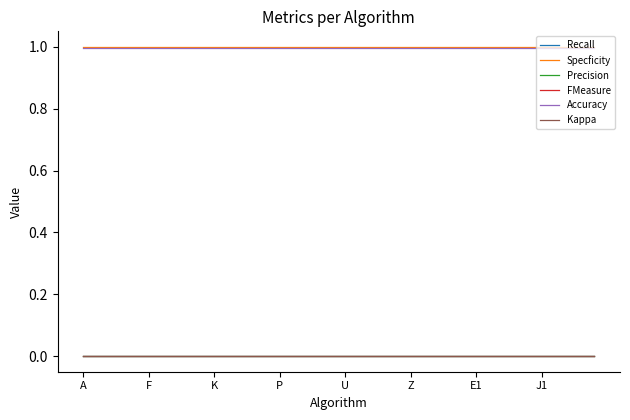

Does the chart display data point markers on the line(s)?

No